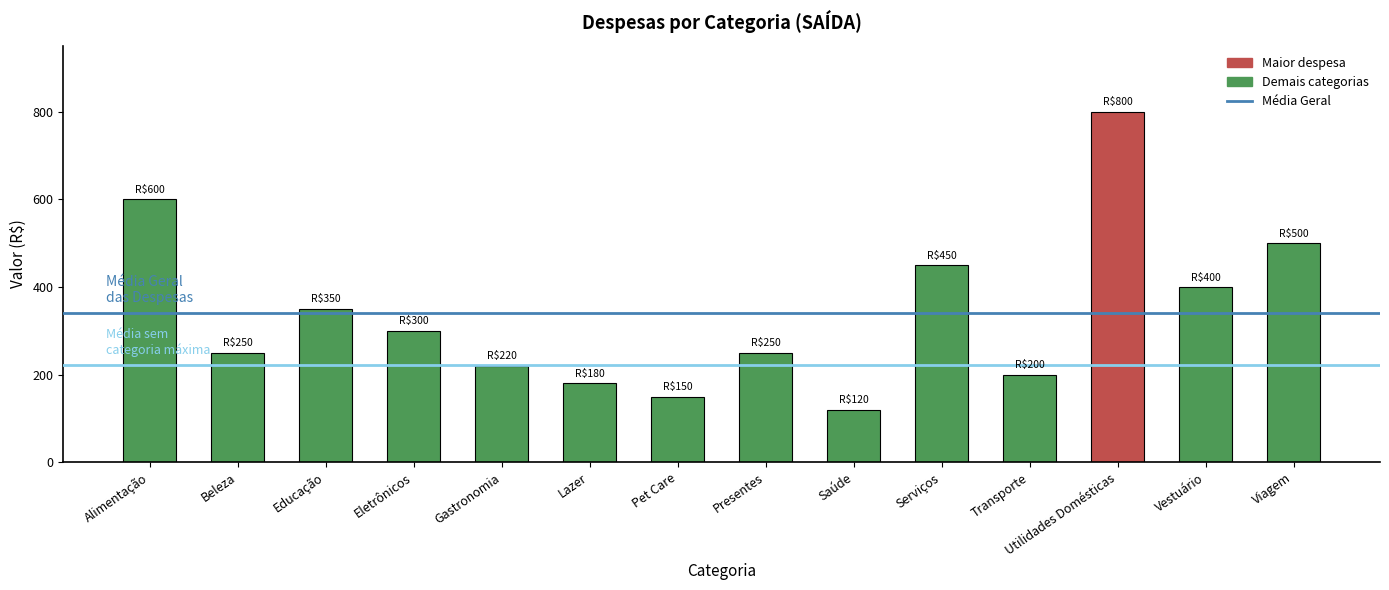

Which label corresponds to the largest value in the chart?

Utilidades Domésticas